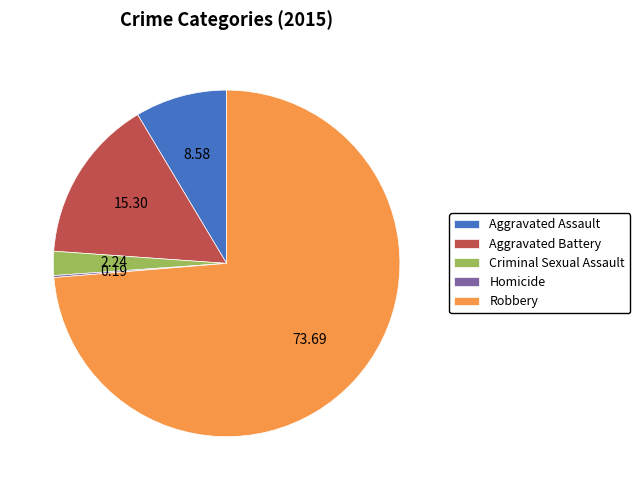

Combined, do Criminal Sexual Assault and Robbery account for over 50%?

Yes